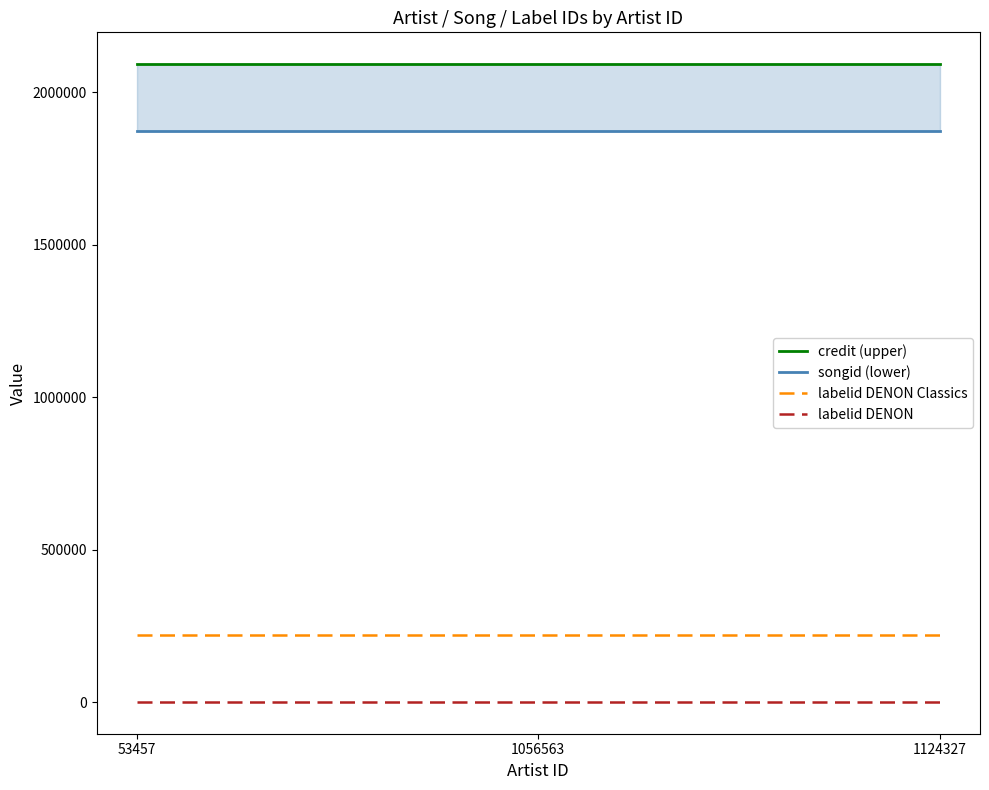

Which category has the highest value in the songid (lower) series?

53457